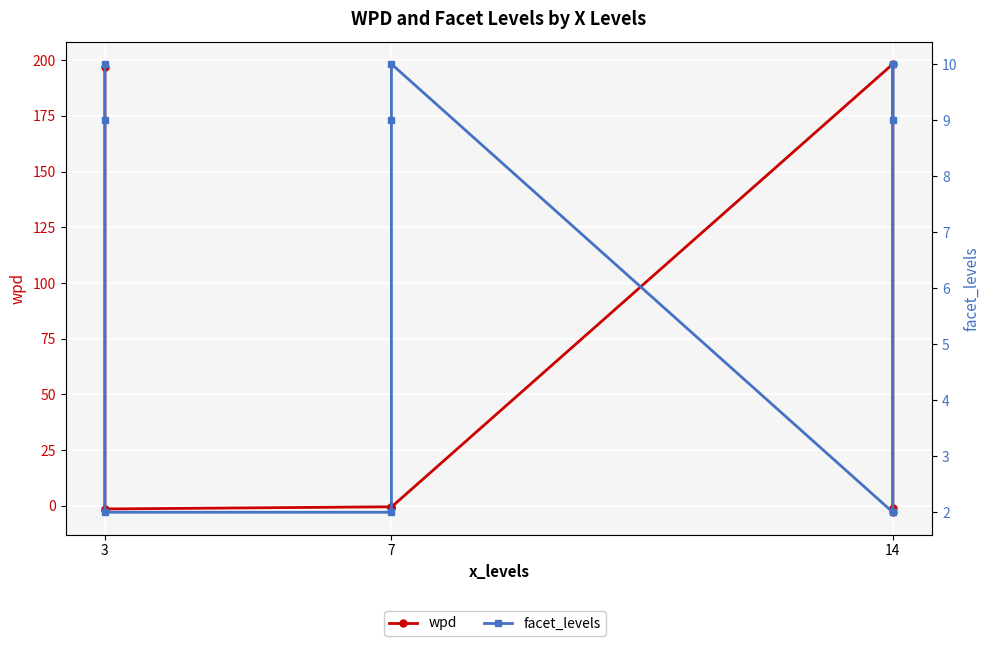

Which series has the largest total across all categories?

wpd